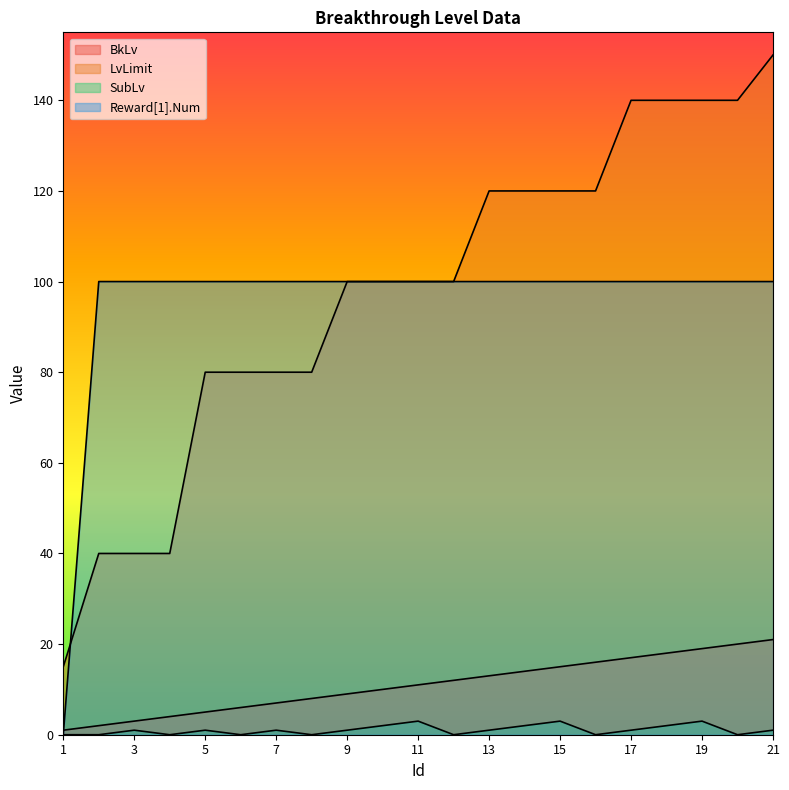

What is the sum of all LvLimit values?

2045